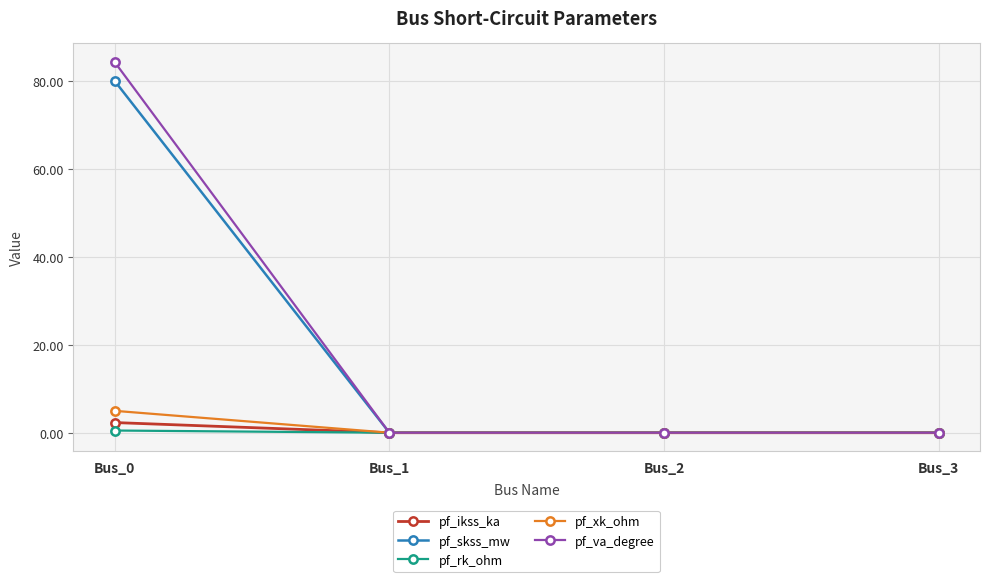

What is the sum of the pf_rk_ohm values at Bus_0 and Bus_3?

0.5